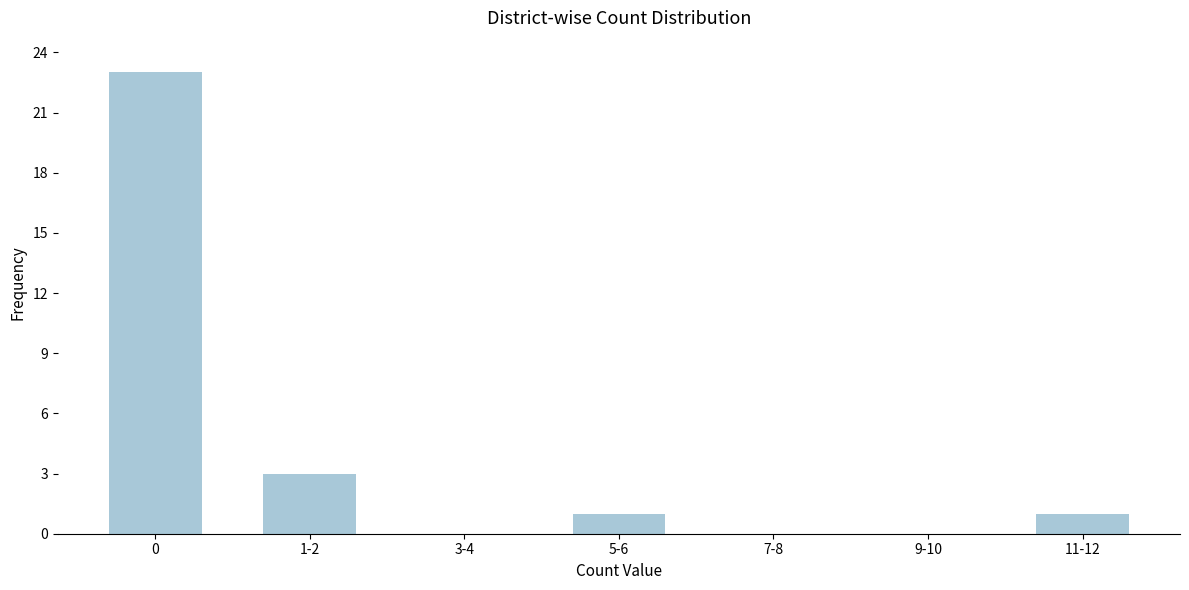

Reading left to right, list all the values displayed in this chart.

0=23	1-2=3	3-4=0	5-6=1	7-8=0	9-10=0	11-12=1